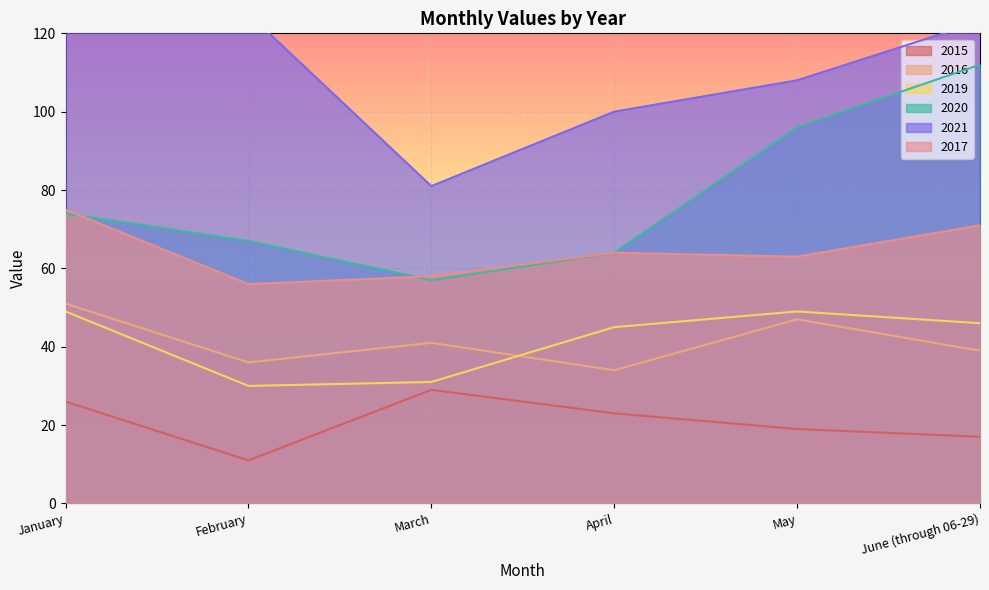

Where does the 2020 series first go above 74?

May